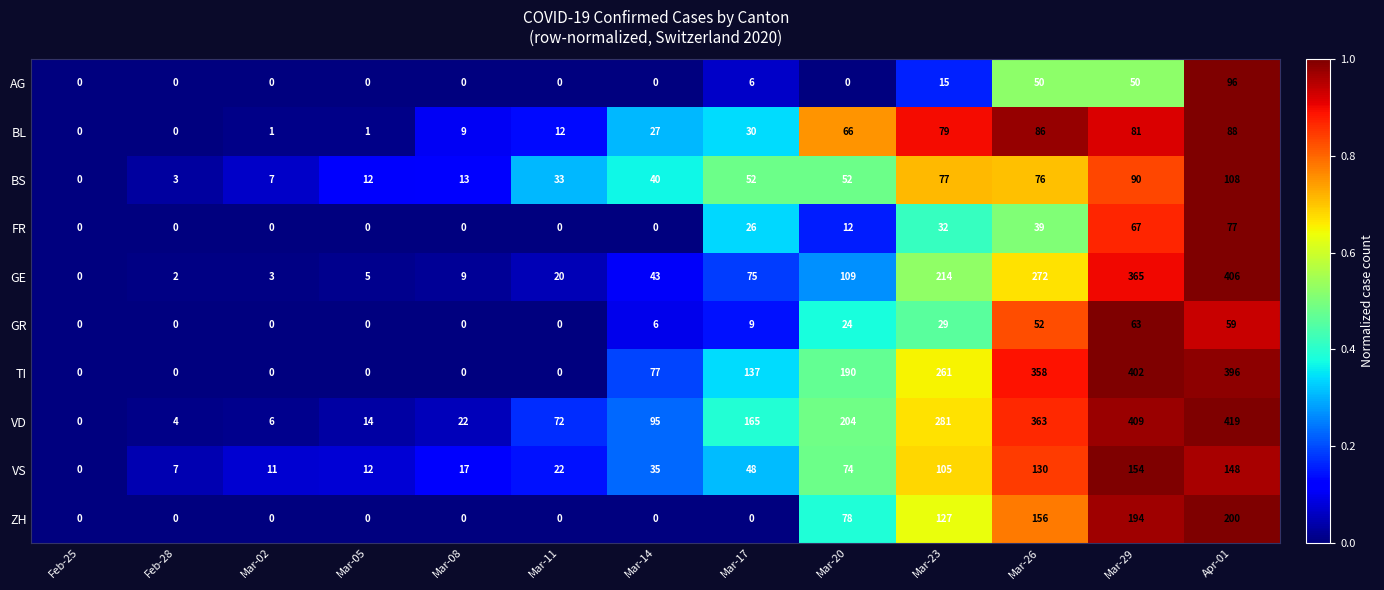

Which series has the largest range (max minus min)?

VD